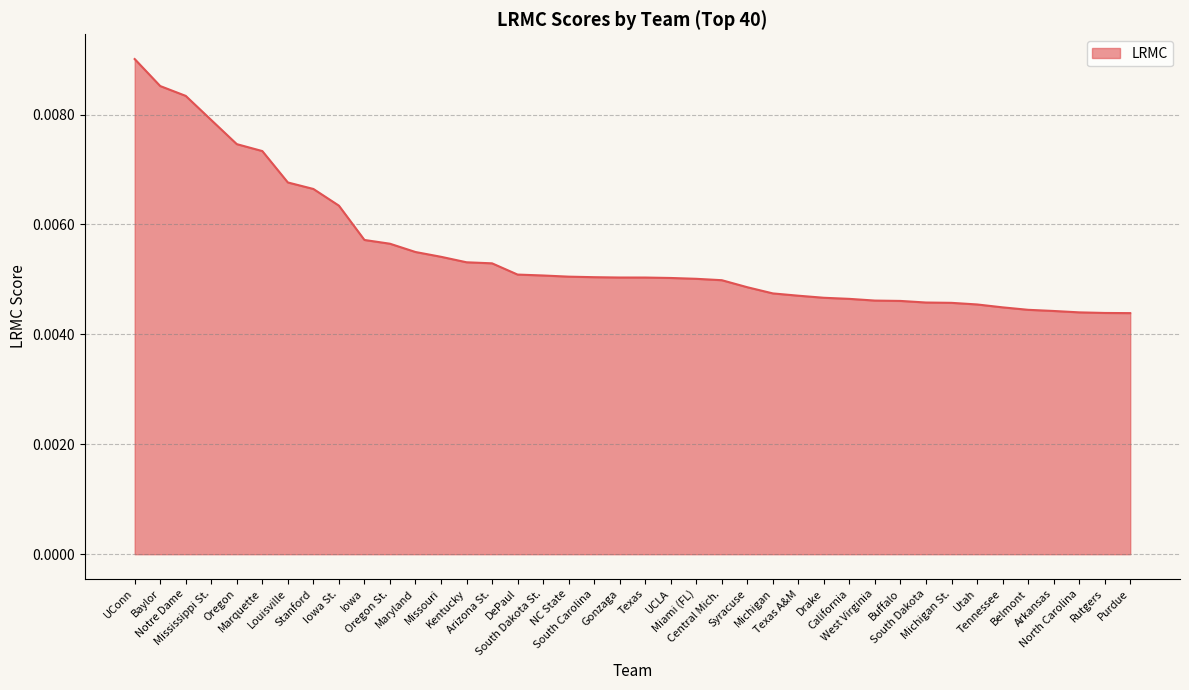

What is the label of the 14th point from the left?

Kentucky